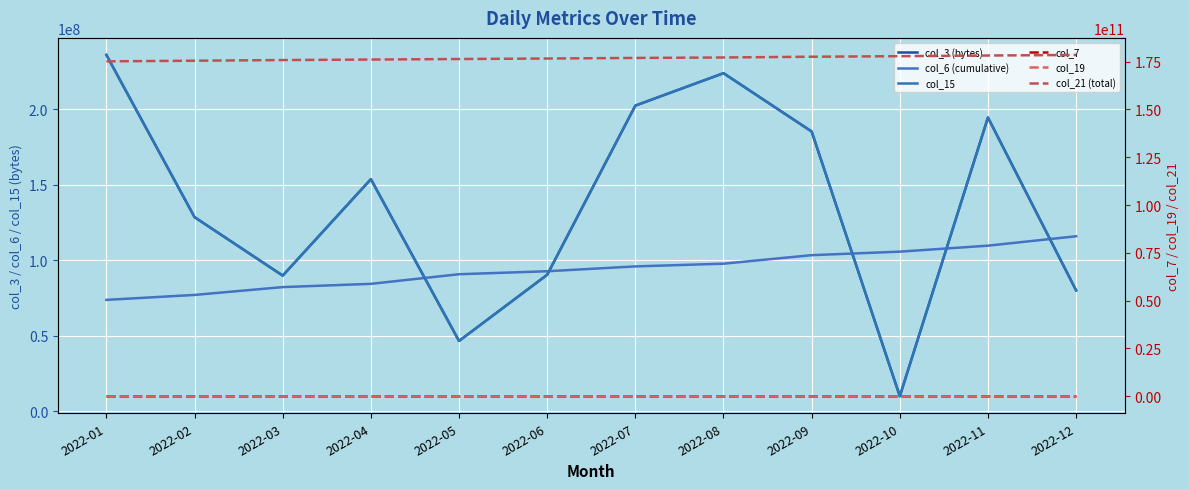

True or false: col_19 and col_6 (cumulative) cross at least once.

False